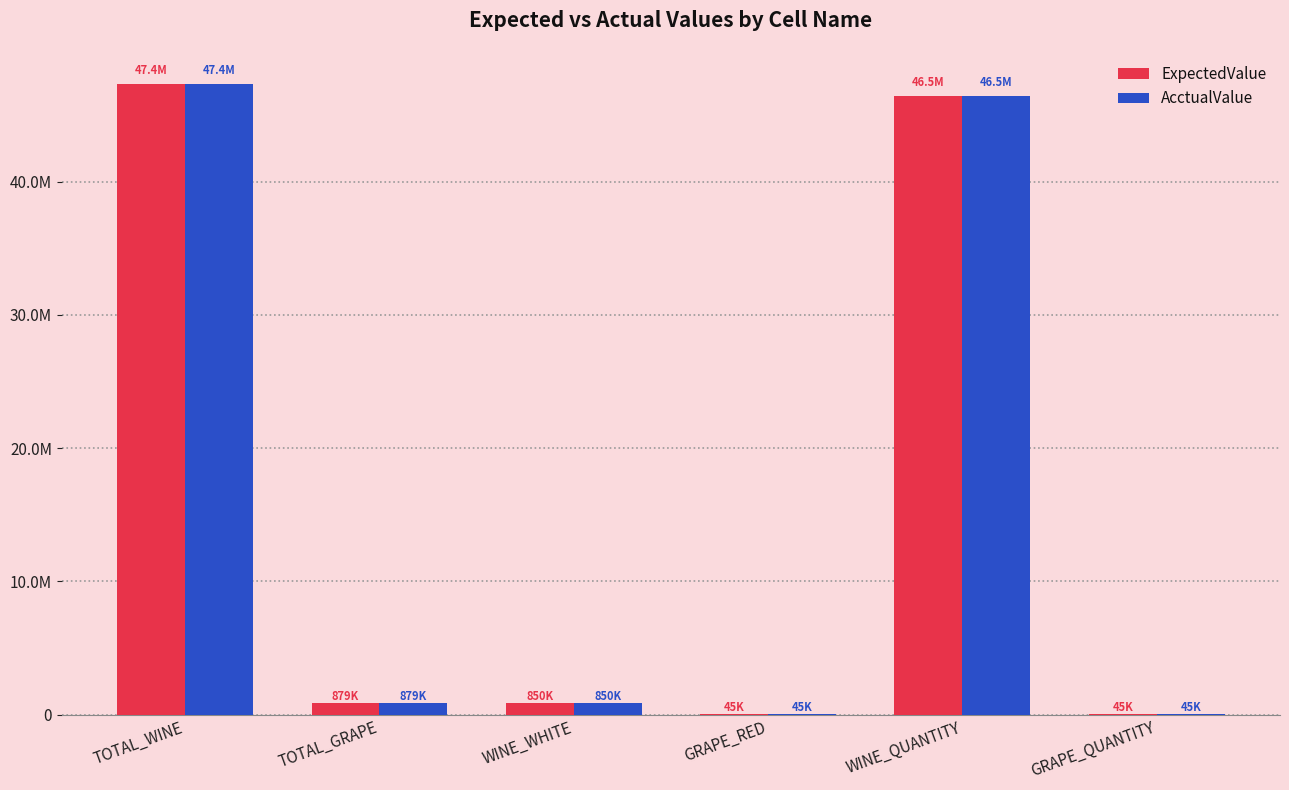

Are the bars grouped side by side (vs. stacked)?

Yes